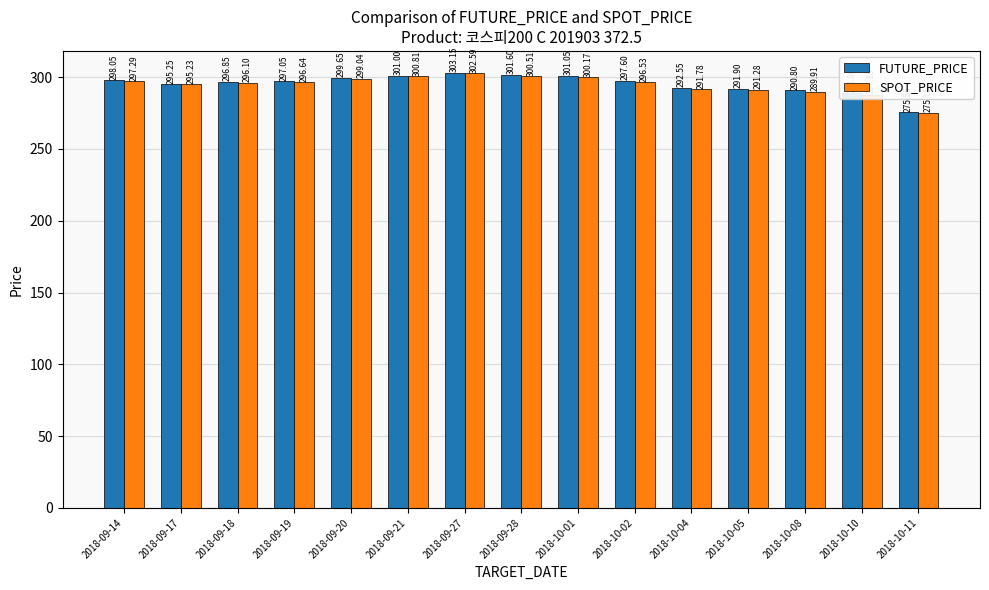

What position from the left is 2018-10-08?

13